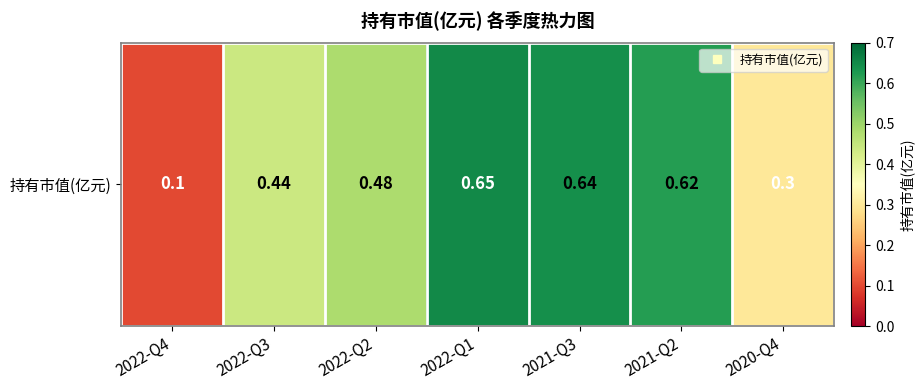

Reading left to right, what are all the values shown in this chart?

0.1	0.4	0.5	0.7	0.6	0.6	0.3